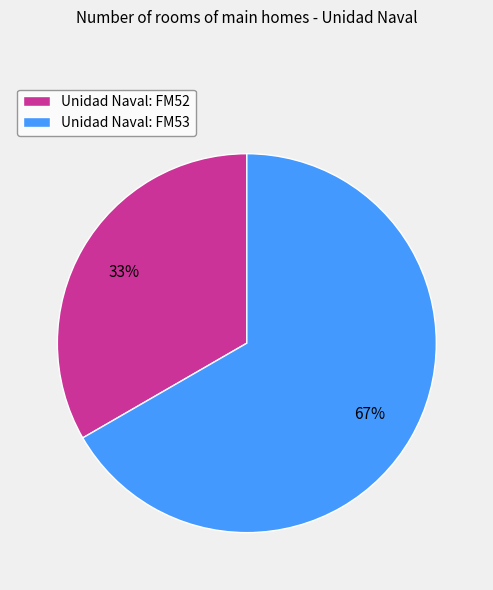

How many slices are in this pie chart?

2